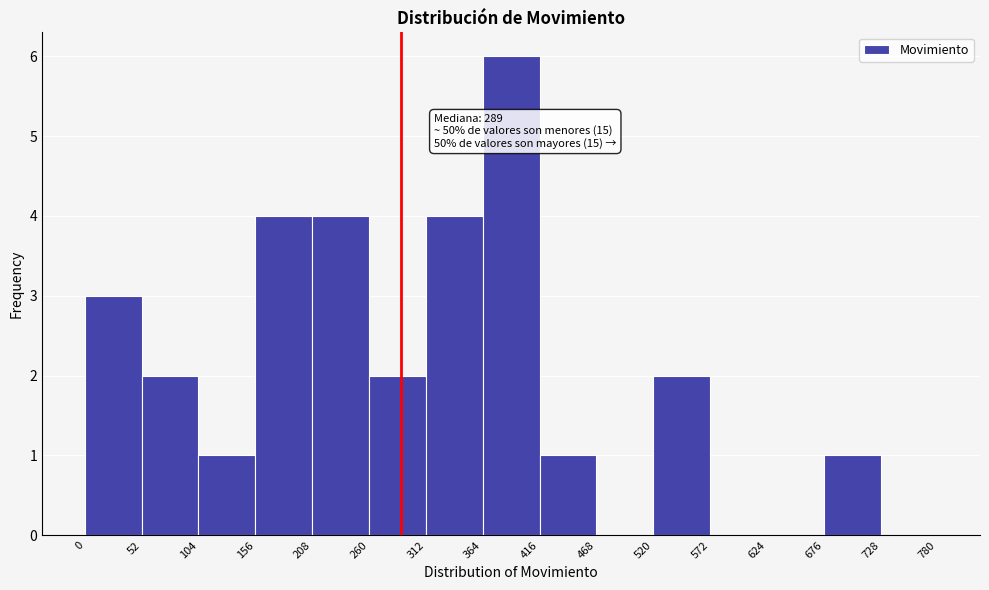

Over which range of the x-axis is the bar tallest?

364 to 416